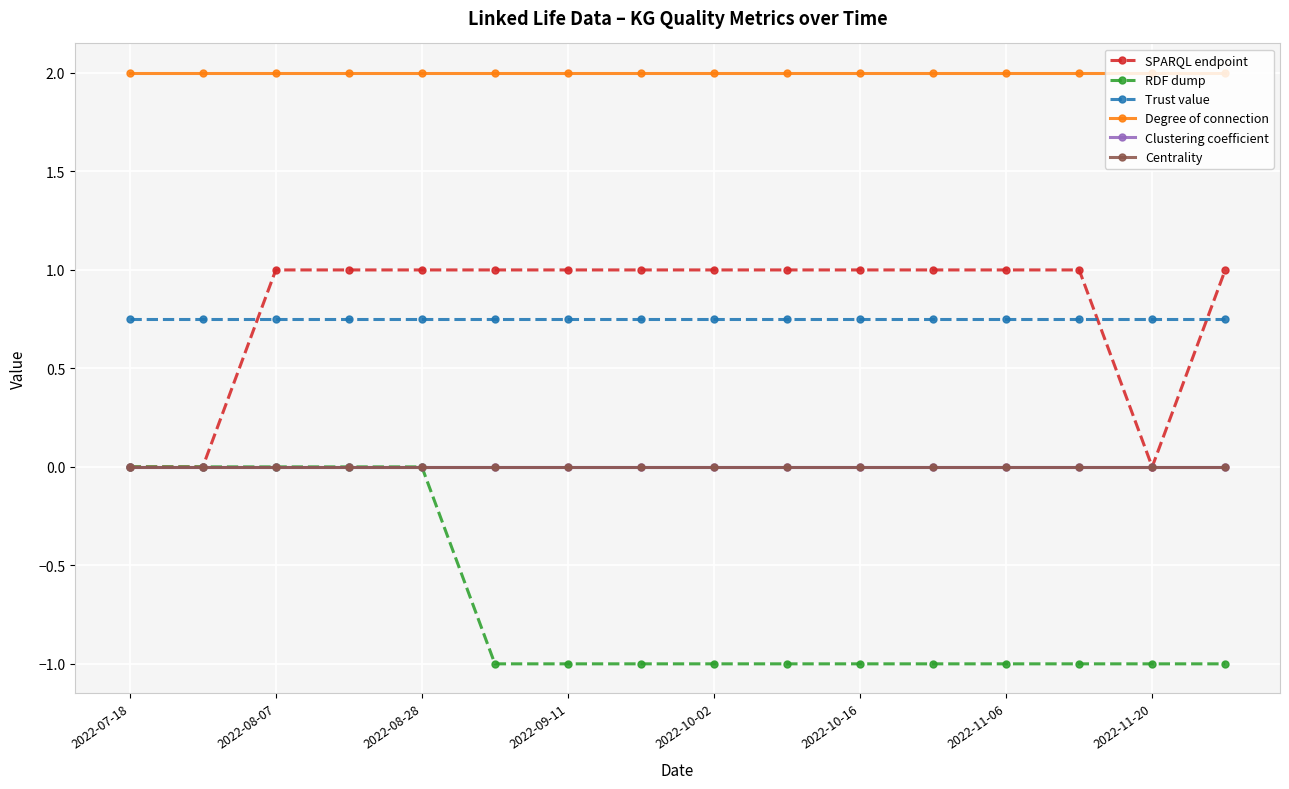

True or false: Degree of connection and Centrality cross at least once.

False